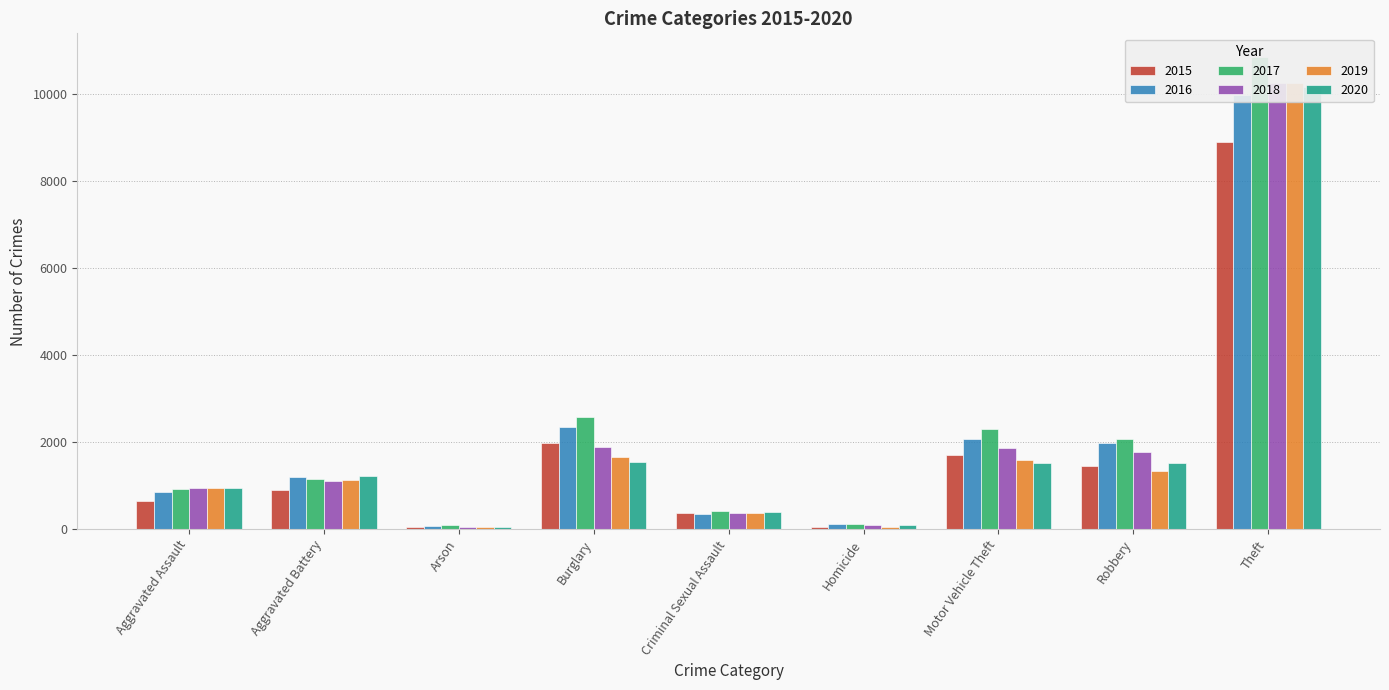

Rank the series by their maximum value, from highest to lowest.

2017, 2018, 2019, 2020, 2016, 2015